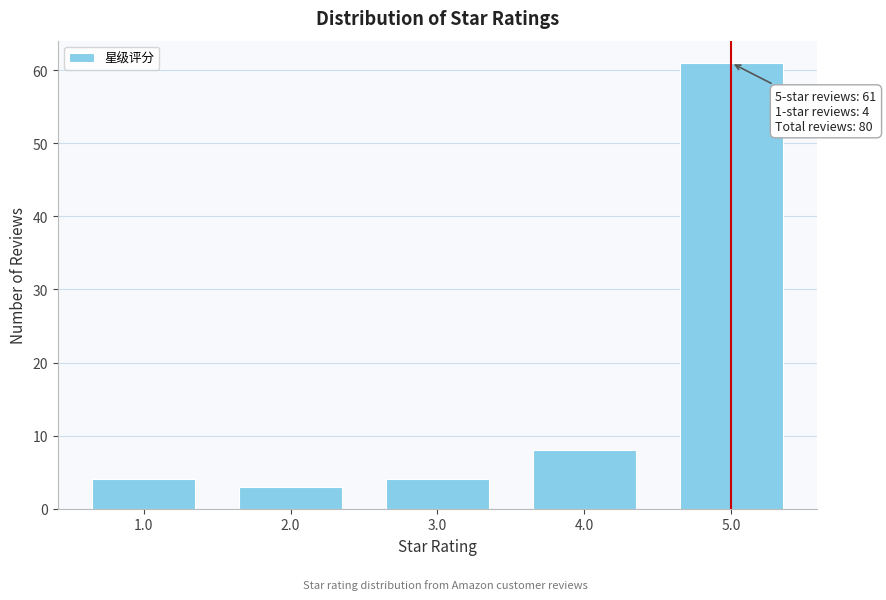

Reading left to right, what are all the values shown in this chart?

4	3	4	8	61